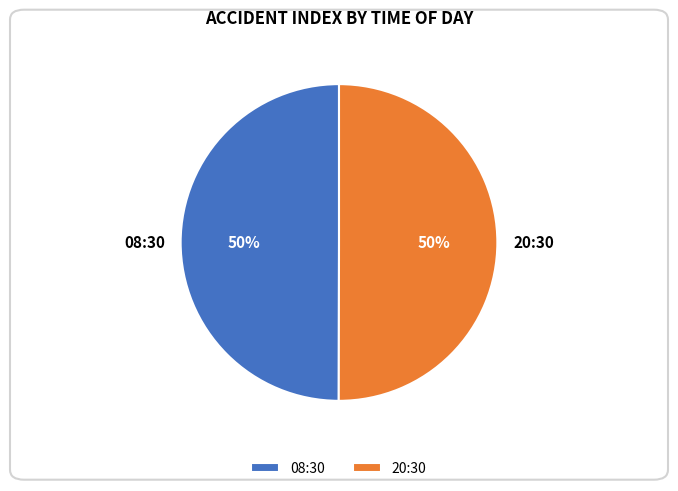

To the nearest percent, what is the average slice percentage?

50%